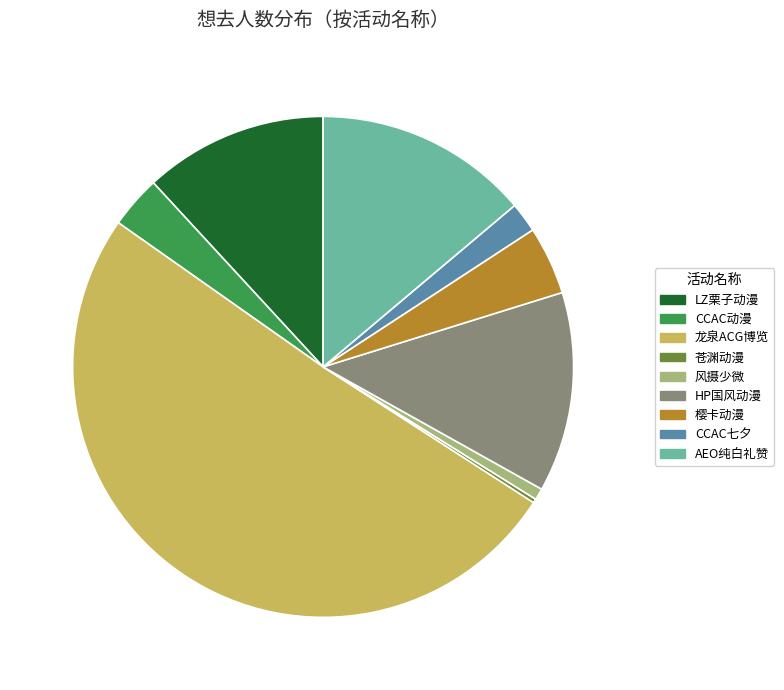

Which category accounts for the majority?

龙泉ACG博览